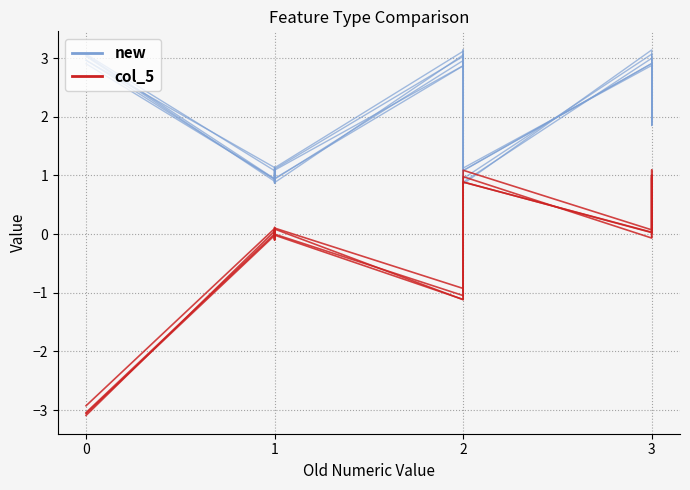

How many lines are shown in the chart?

2